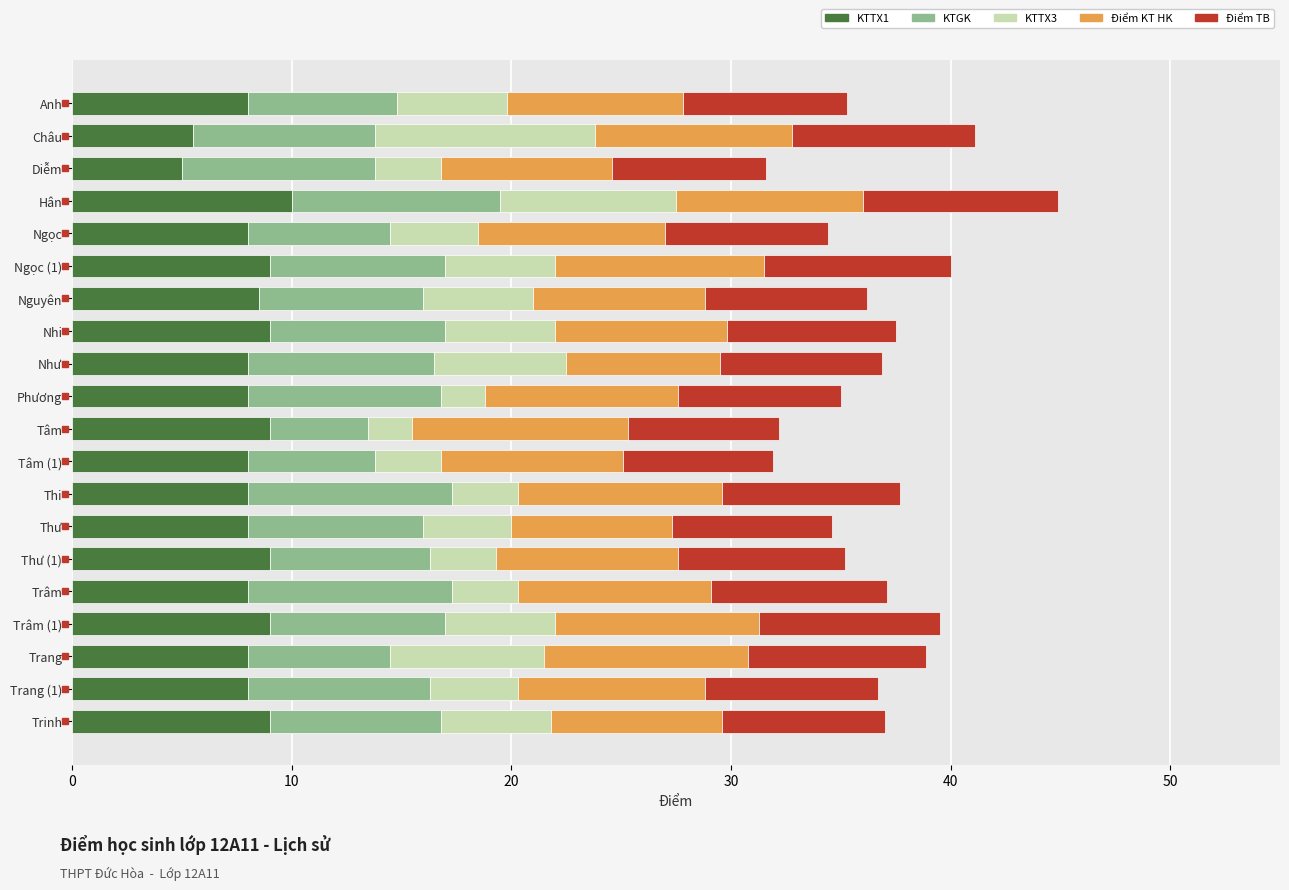

What is the total value across all series at Trinh?

37.0